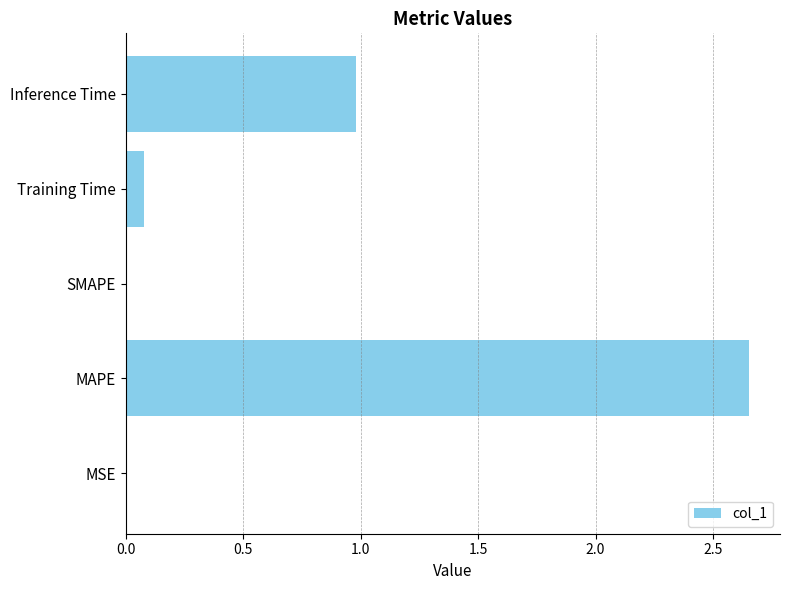

What is the sum of all values?

3.7